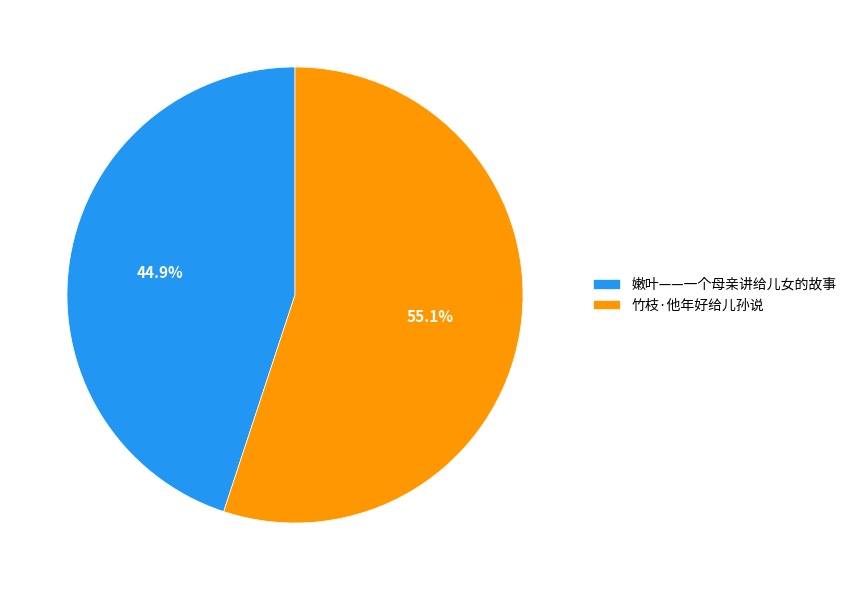

Which slice is the smallest?

嫩叶——一个母亲讲给儿女的故事